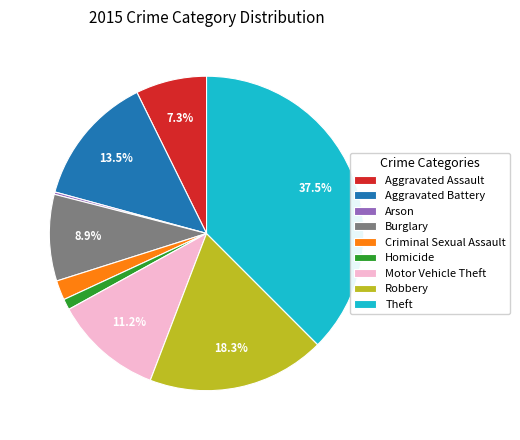

Which slice is the largest?

Theft